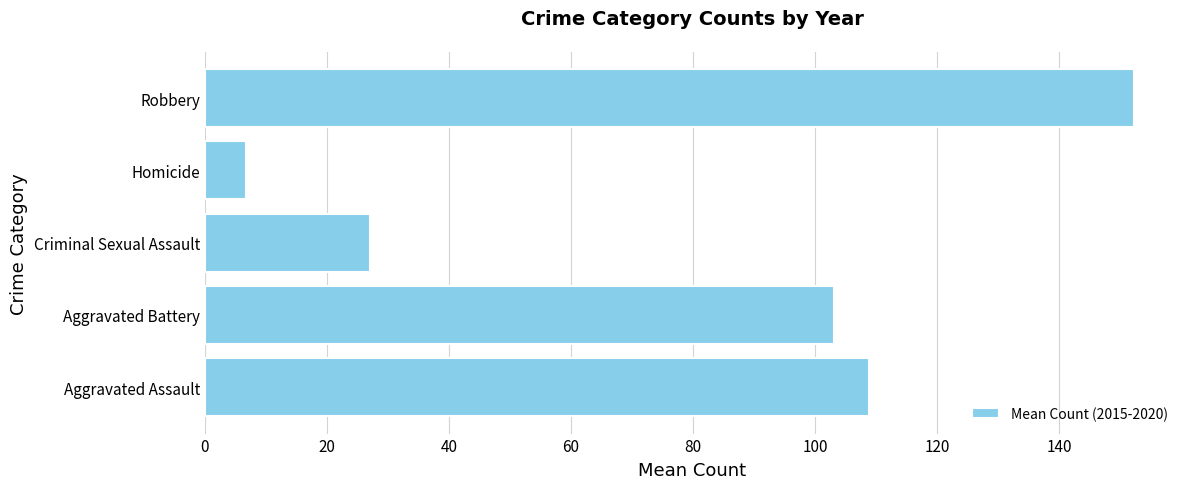

List the labels in order of value, smallest first.

Homicide, Criminal Sexual Assault, Aggravated Battery, Aggravated Assault, Robbery